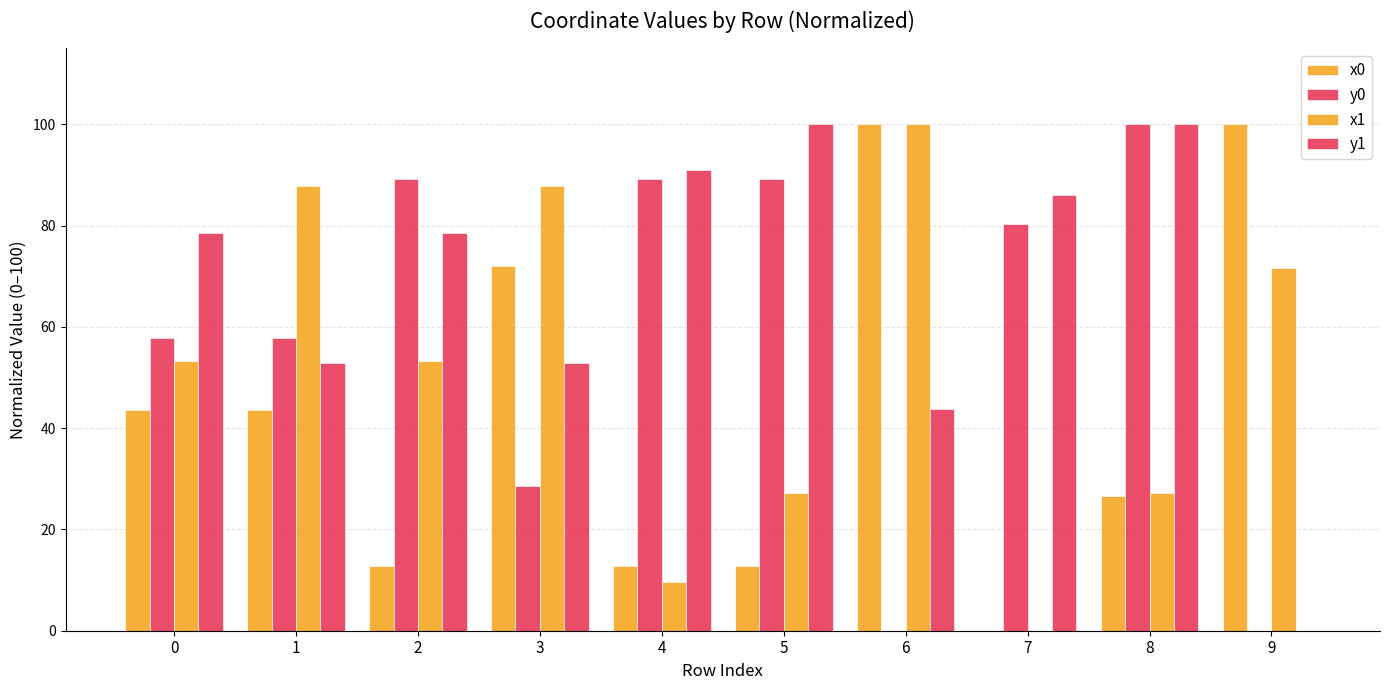

List the labels in order of y1 value, largest first.

5, 8, 4, 7, 0, 2, 1, 3, 6, 9